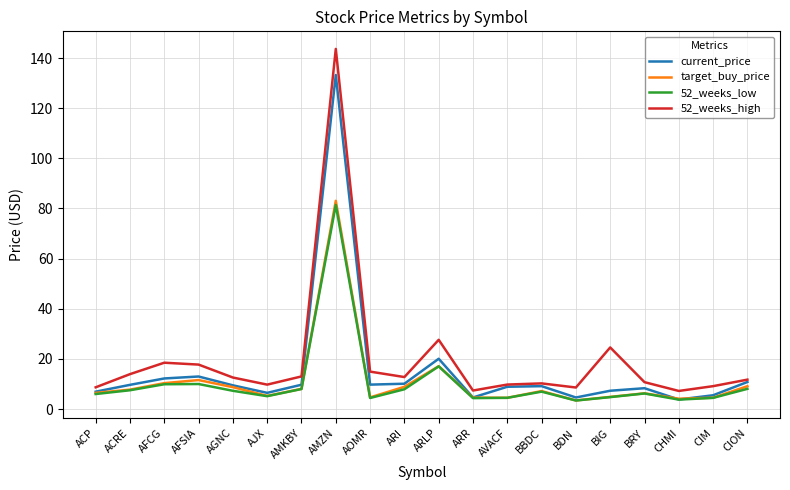

Is the value of 52_weeks_low at AOMR greater than the value of target_buy_price at AGNC?

No